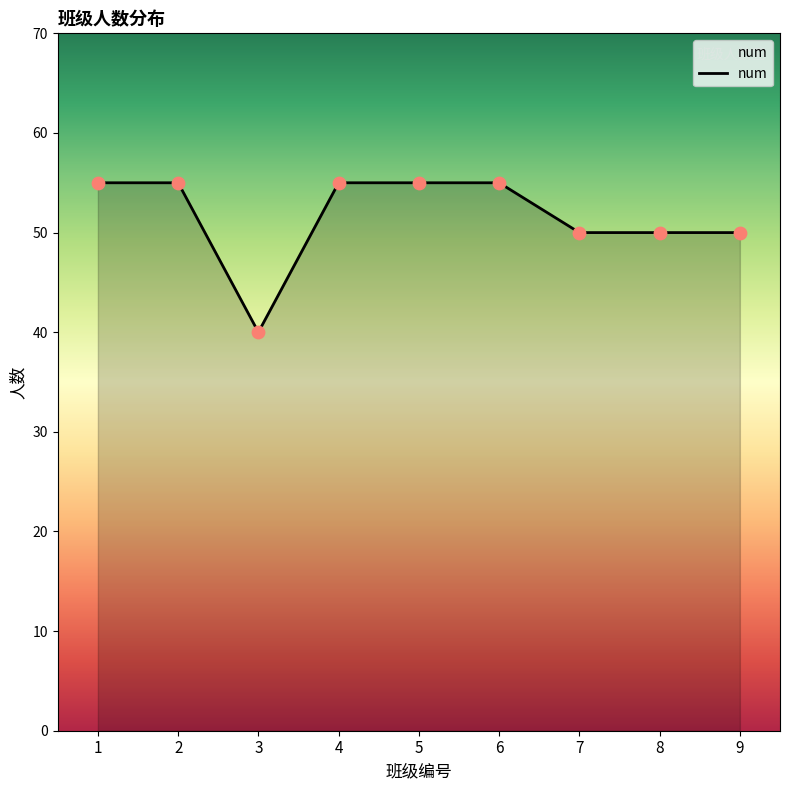

What is the change in value from 3 to 5?

+15